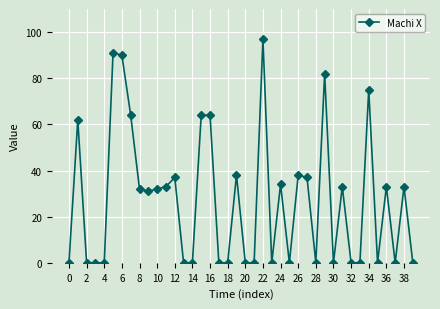

What is the maximum value shown in the chart?

97